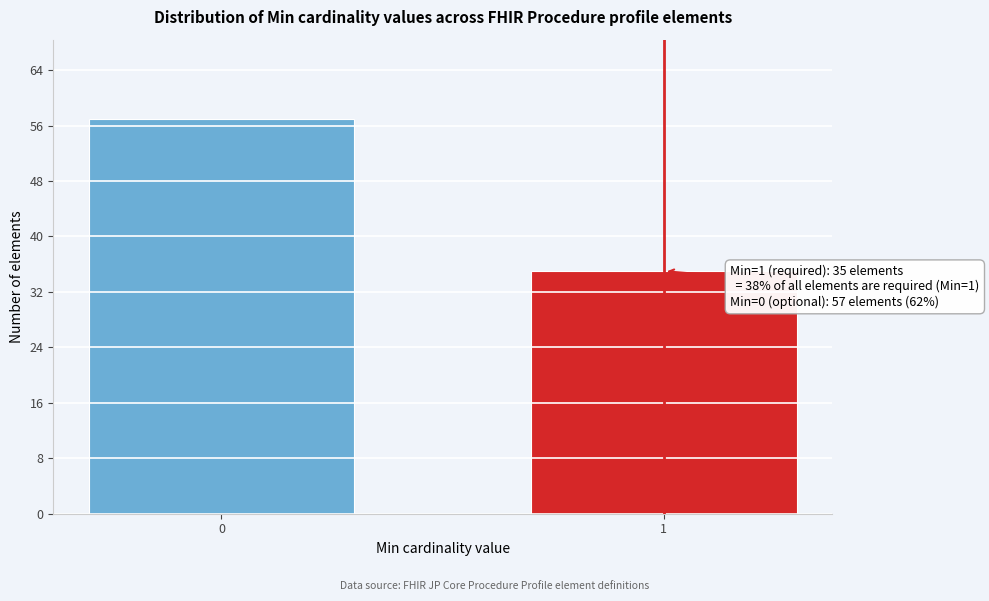

Reading left to right, list all the values displayed in this chart.

57	35